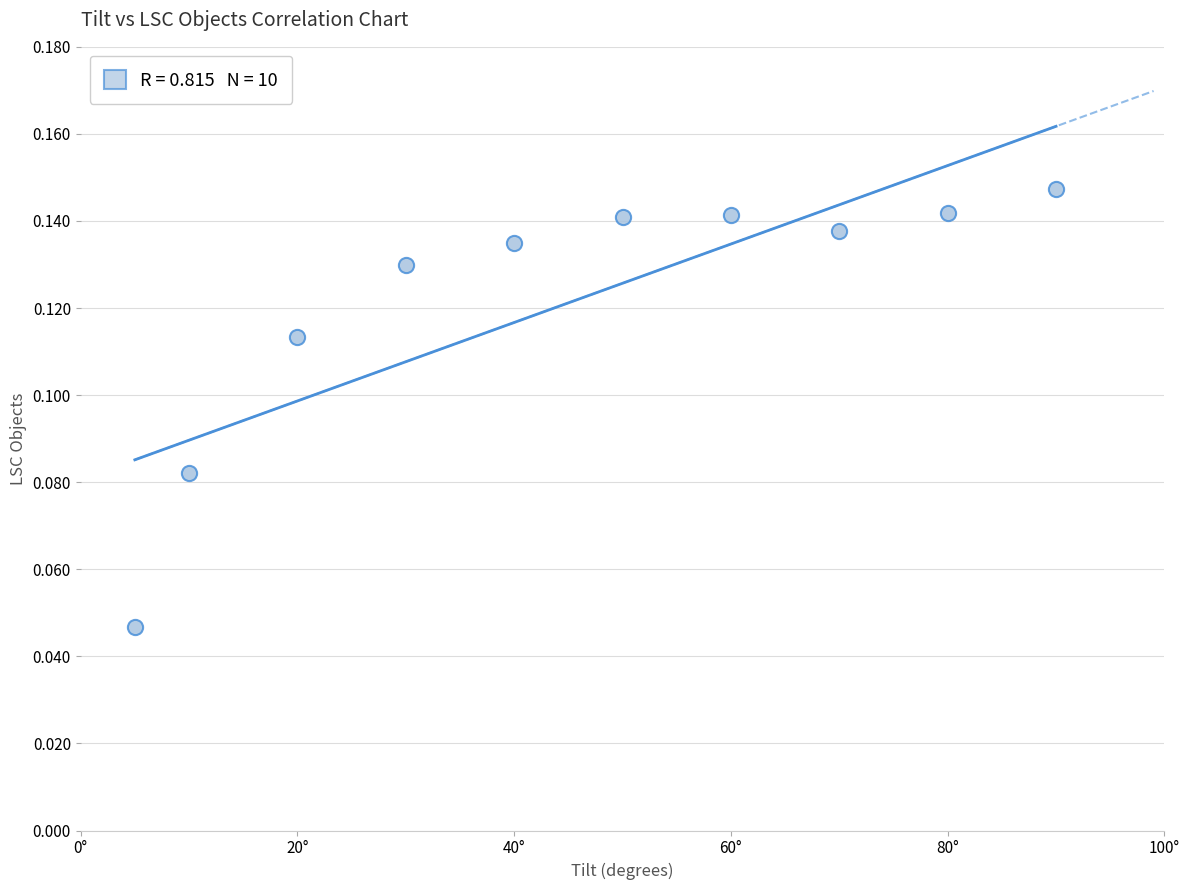

What is the range of X values (max minus min)?

85.0